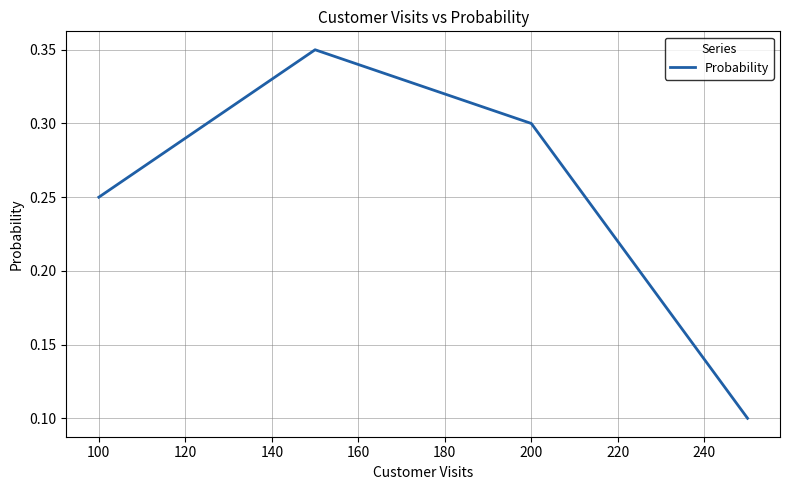

How many lines are shown in the chart?

1